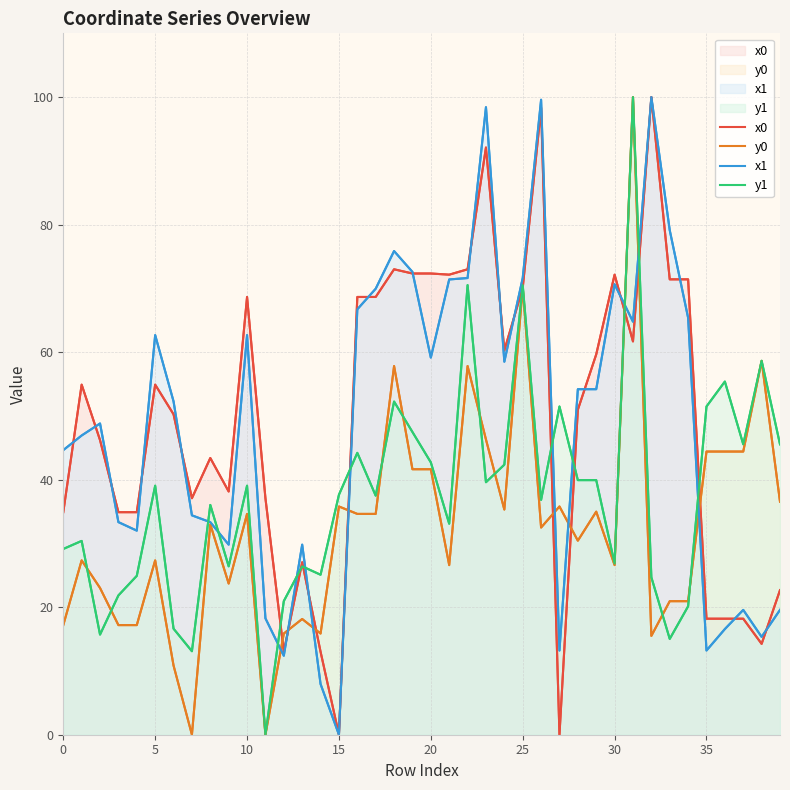

Between 0 and 29, which series saw the biggest shift?

x0